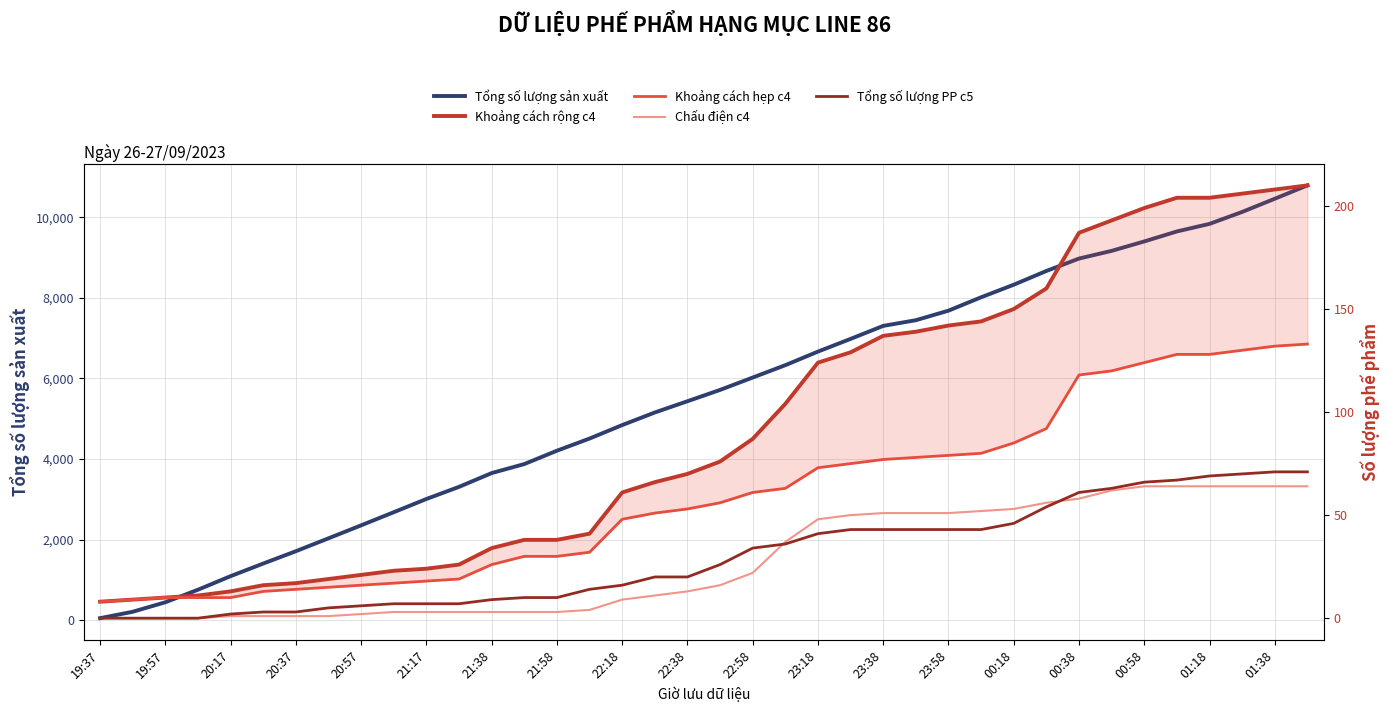

After their last crossing, which series has the higher values: Tổng số lượng PP c5 or Chấu điện c4?

Tổng số lượng PP c5